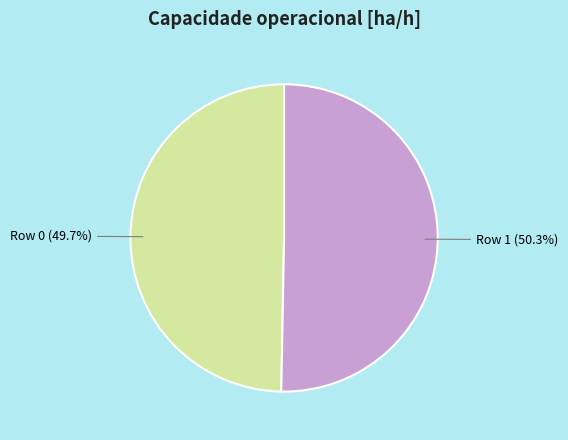

Is there a majority slice in this chart?

Yes